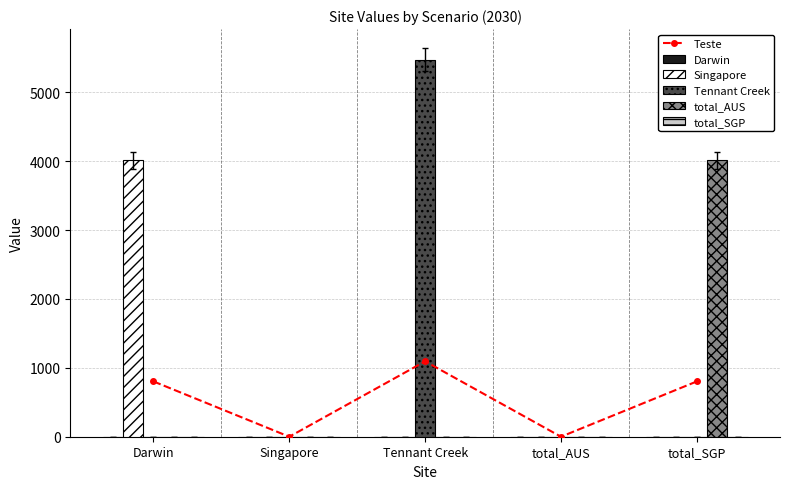

Does the chart contain stacked bars?

No